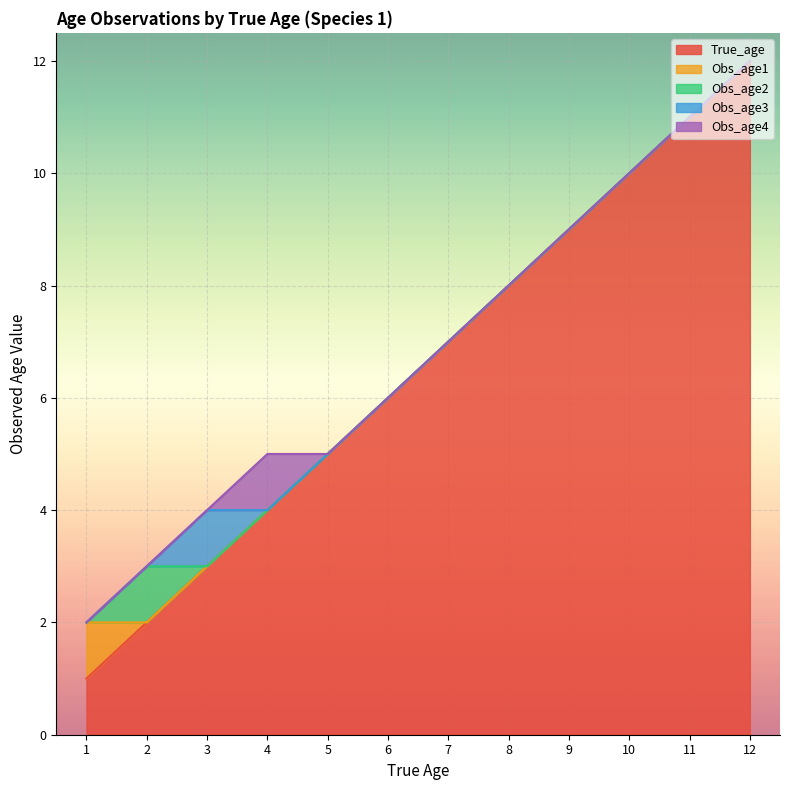

Which category has the highest value in the True_age series?

12